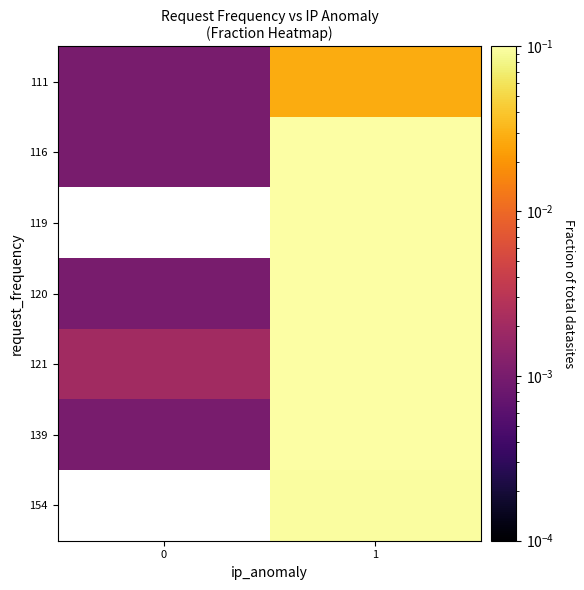

The value of 116 at 0 is 0.0. True or false?

True